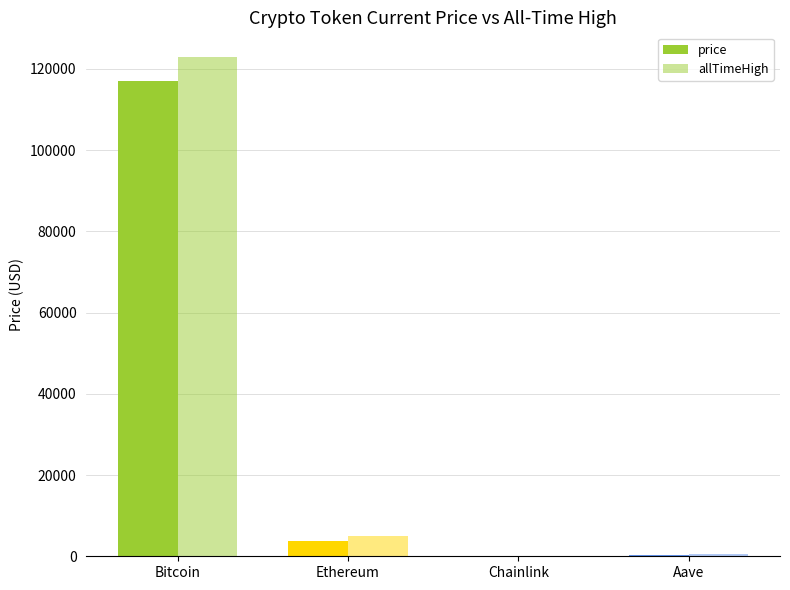

Is it true that allTimeHigh equals 122838.0 at Bitcoin?

True